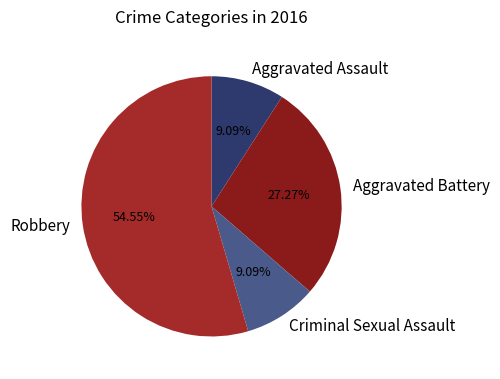

How many slices are in this pie chart?

4